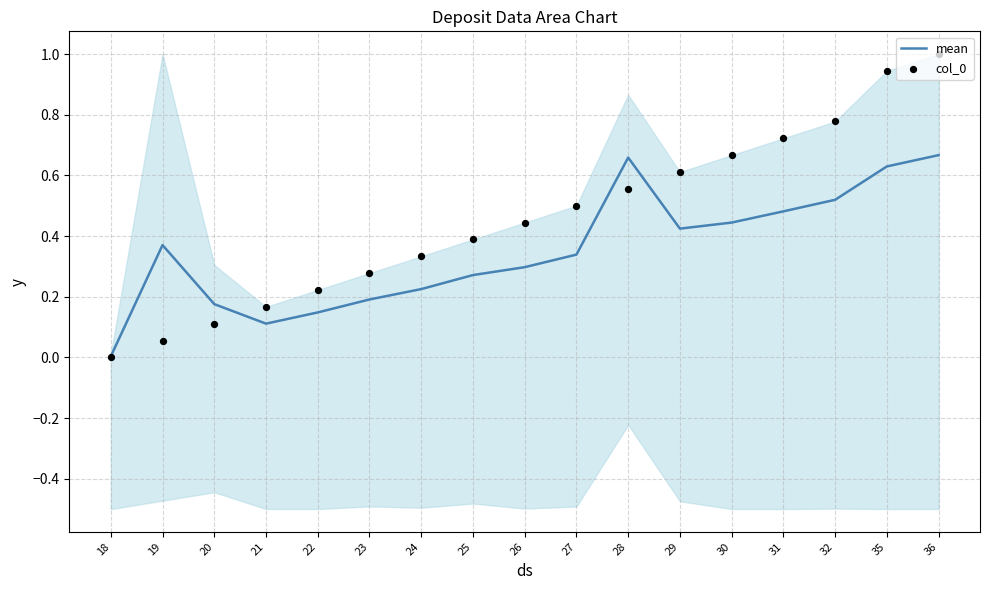

At which category is the sum across all series the highest?

36